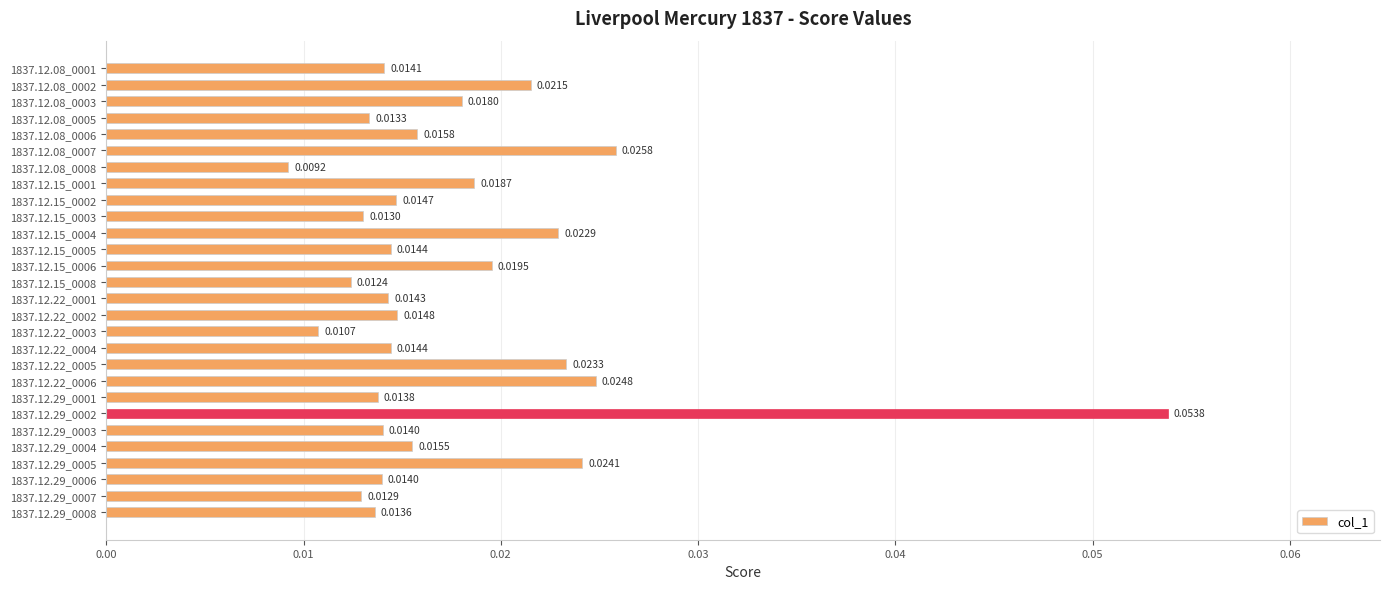

Which has a higher value, 1837.12.29_0007 or 1837.12.22_0005?

1837.12.22_0005